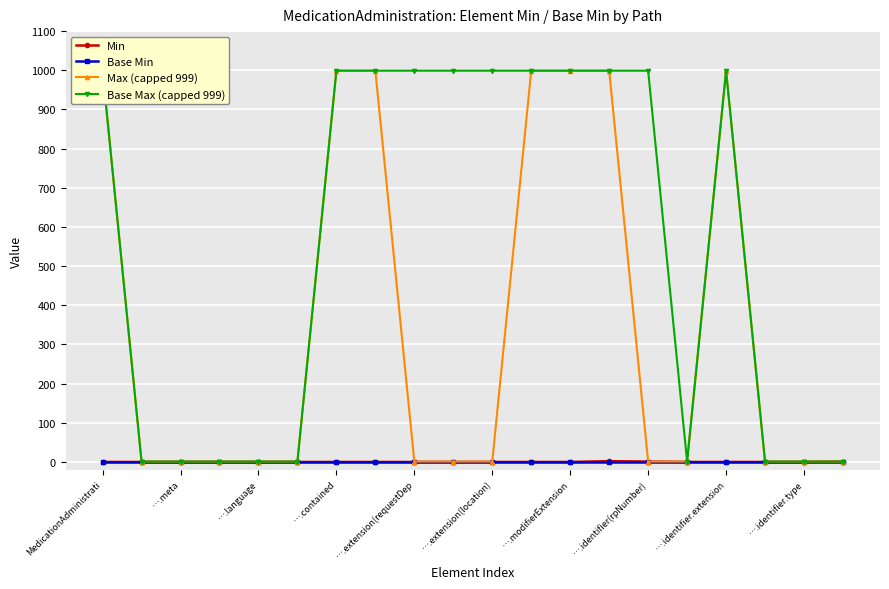

The value of Min at ….extension(requestDep is 0. True or false?

True